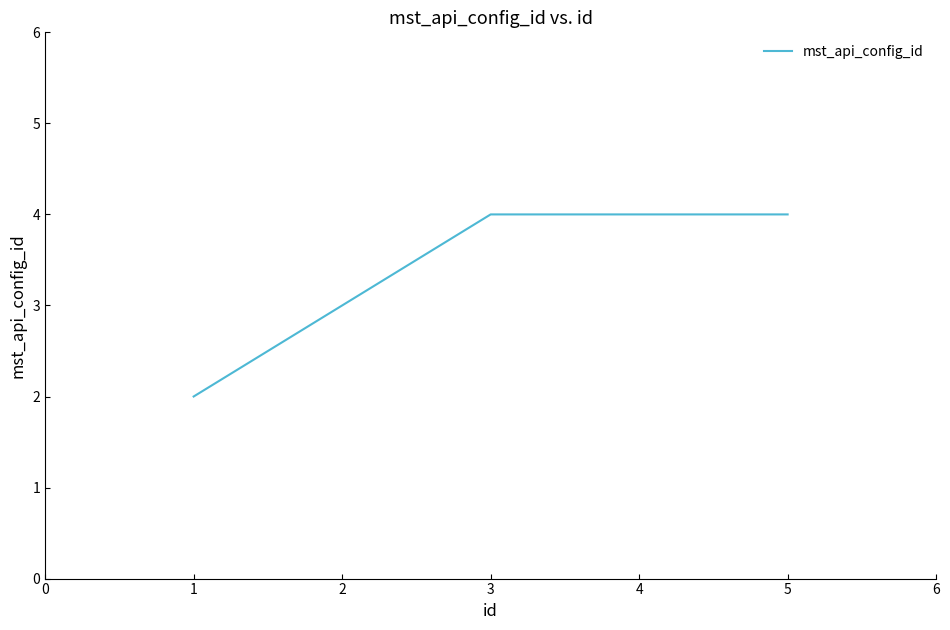

What is the sum of the values at 4 and 3?

8